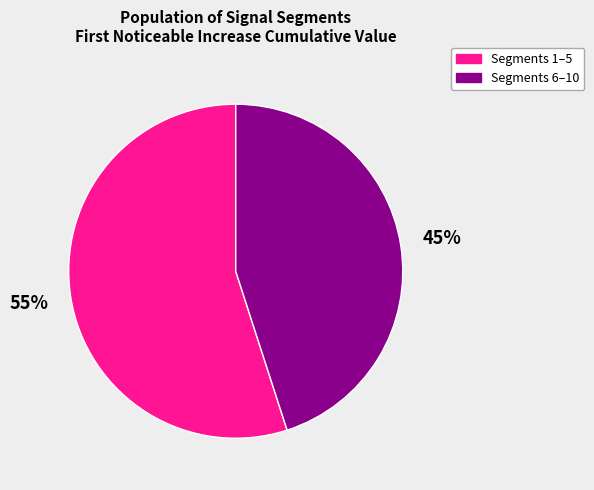

Does any single category account for the majority?

Yes